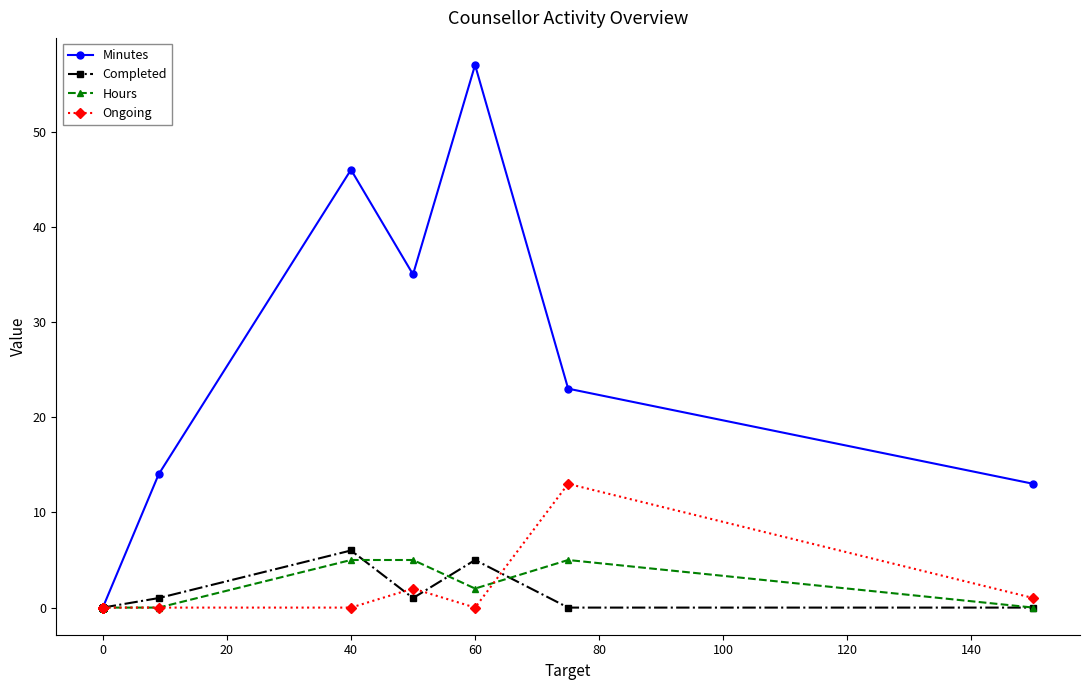

True or false: Completed and Minutes intersect in this chart.

False